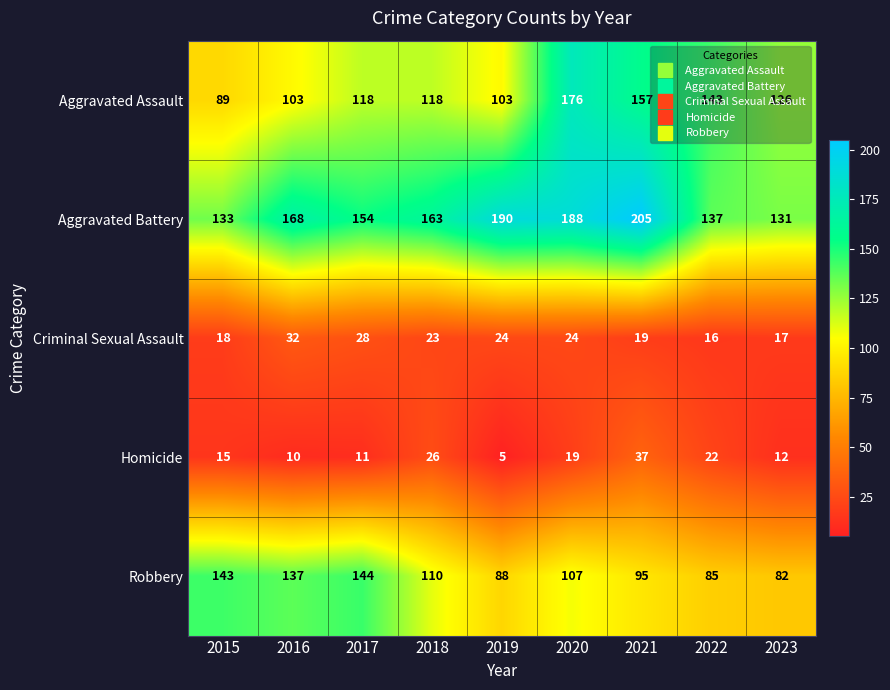

At 2022, list the series in order from largest to smallest.

Aggravated Assault, Aggravated Battery, Robbery, Homicide, Criminal Sexual Assault